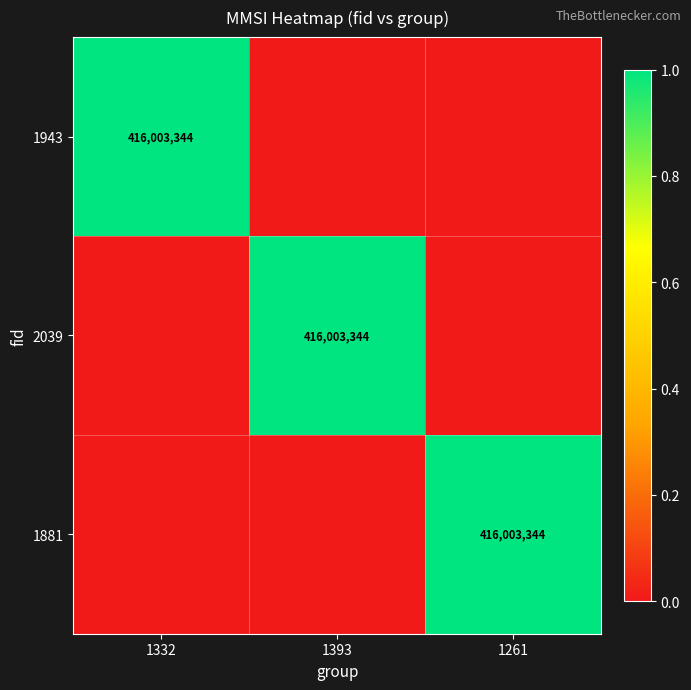

Which category has the highest value across all series?

1332